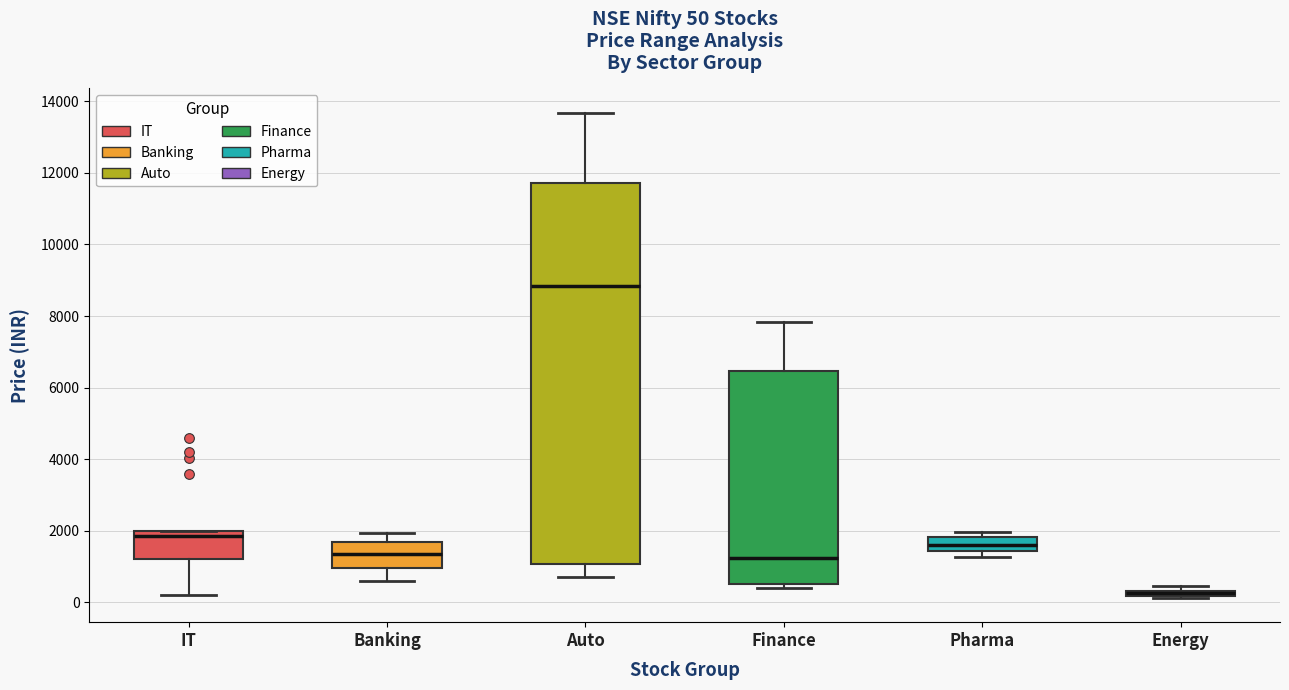

Which box is the tallest, from its lower edge to its upper edge?

Auto